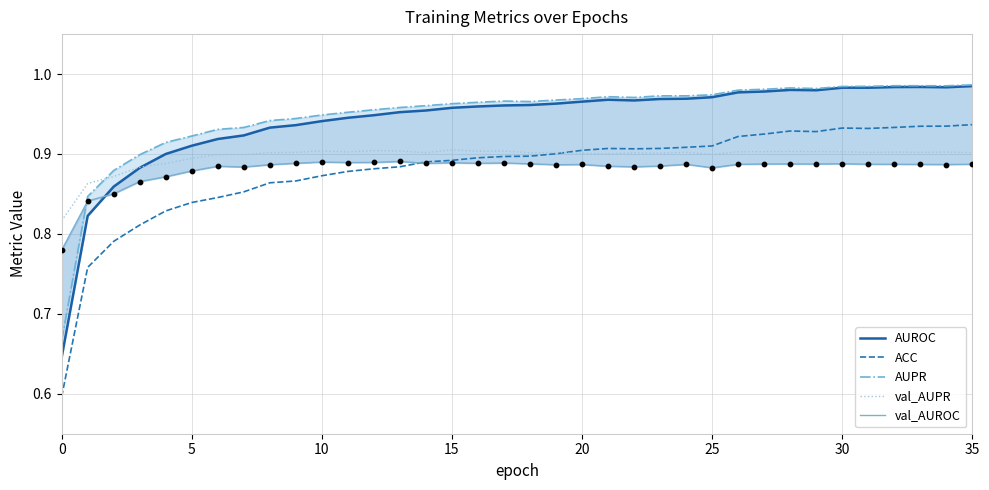

Which series contains the lowest Y value?

ACC